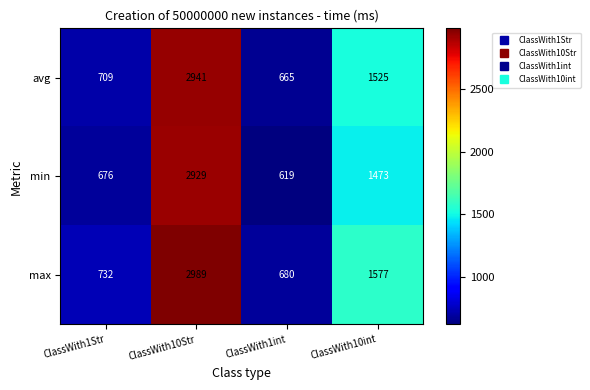

What is the sum of all min values?

5697